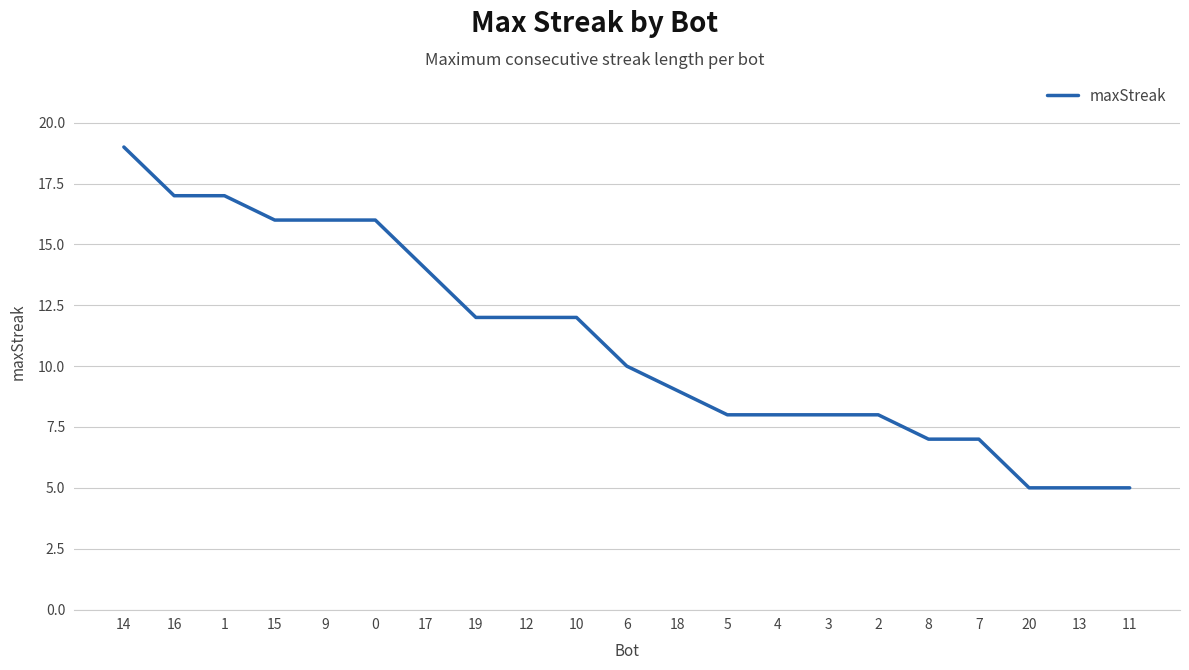

What is the sum of the values at 8 and 9?

23